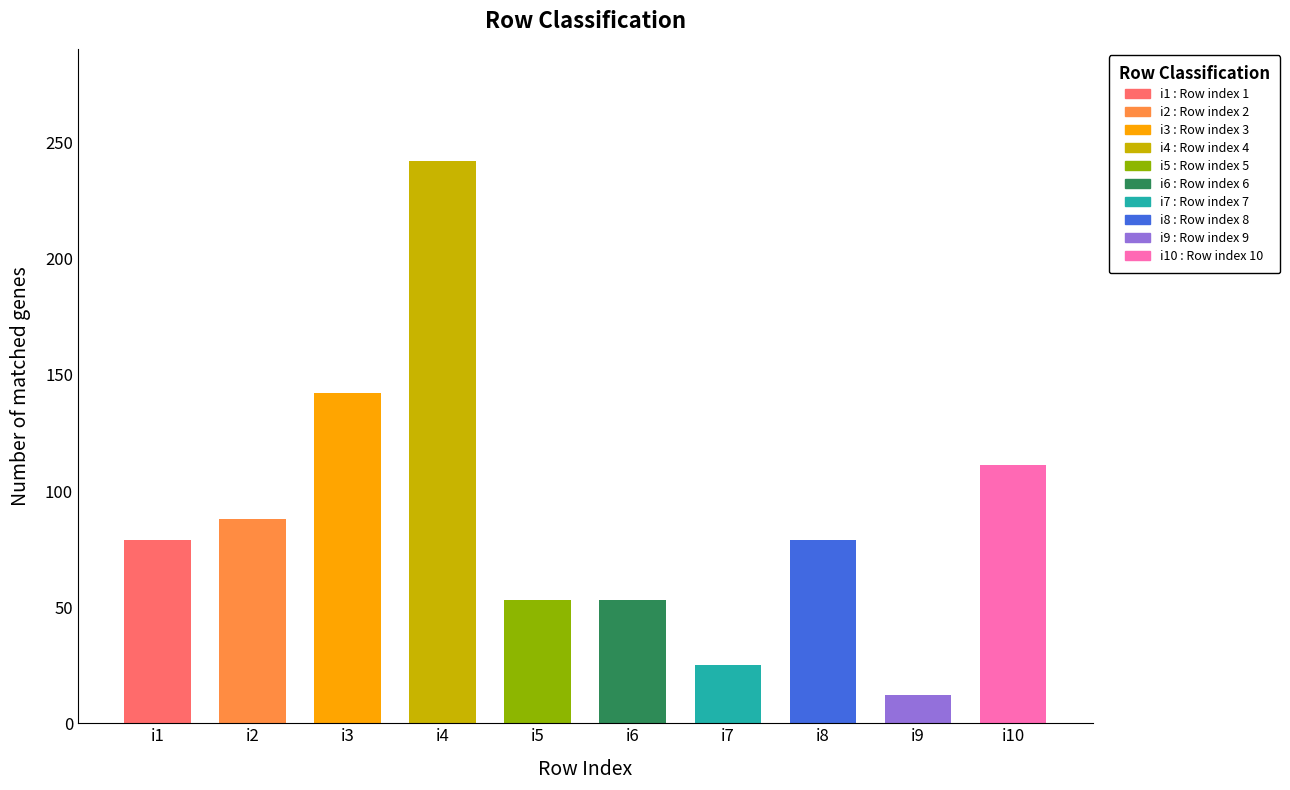

At which category does the chart reach its minimum across all series?

i9